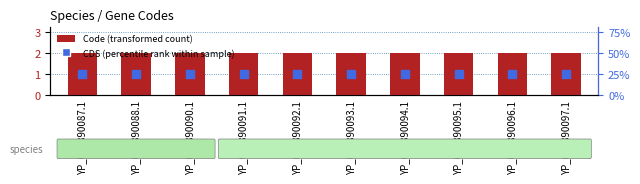

Is the value of CDS (percentile rank) at YP_007890091.1 greater than the value of Code (transformed count) at YP_007890093.1?

No